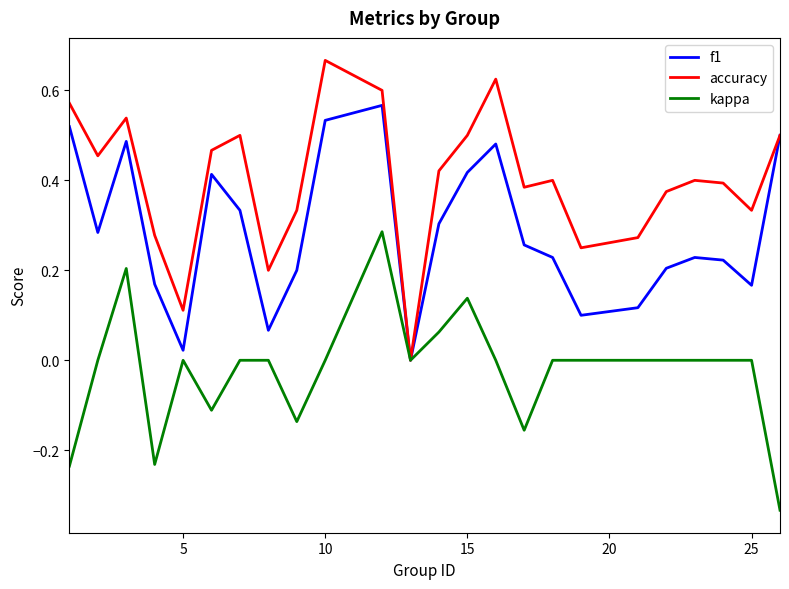

List the series in order of their peak value, lowest first.

kappa, f1, accuracy